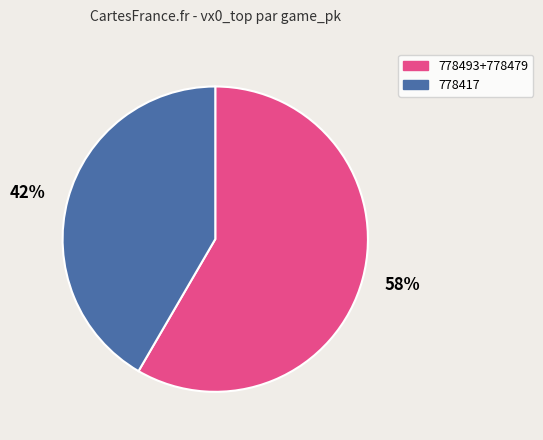

Does any single category account for the majority?

Yes